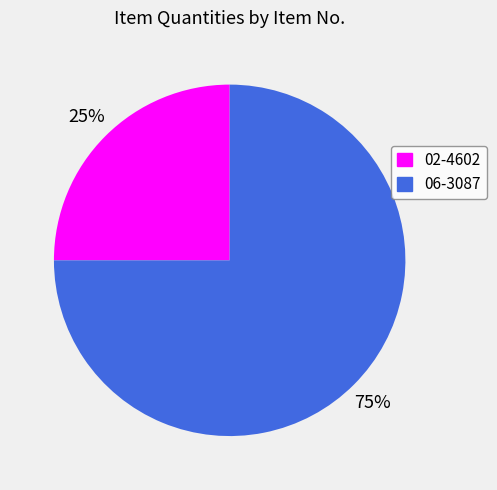

Does 02-4602 account for over 50% of the chart?

No